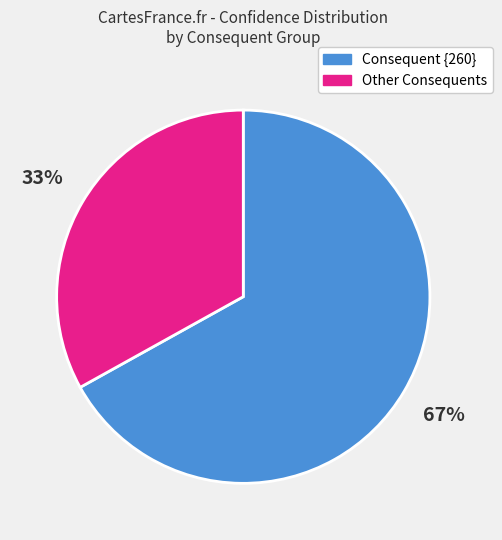

Which category has the biggest portion of the pie?

Consequent {260}